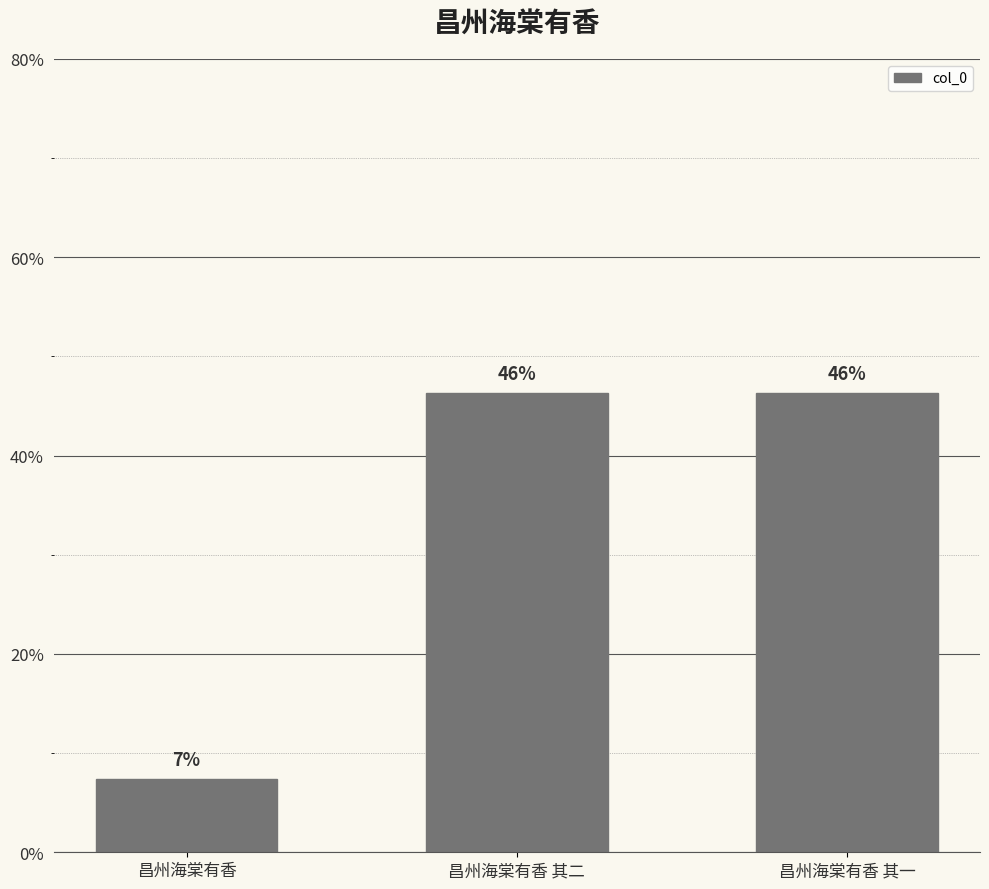

At which label does the data first exceed 1138159?

昌州海棠有香 其一